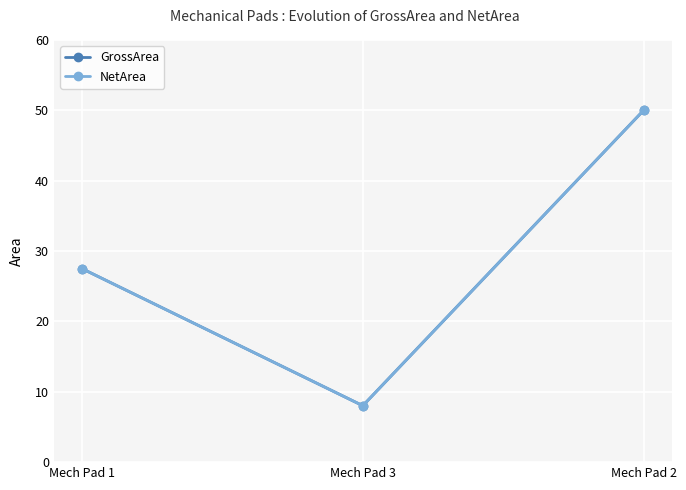

Rank the series at Mech Pad 3 from highest to lowest value.

GrossArea, NetArea